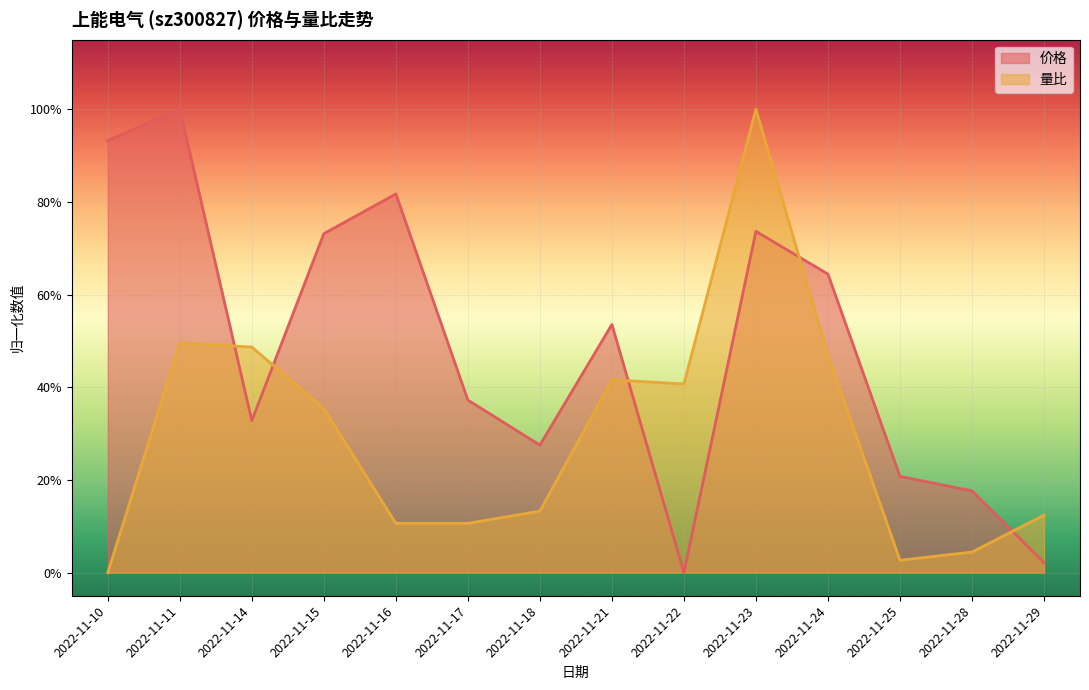

The value of 价格 at 2022-11-16 is 1.3. True or false?

False